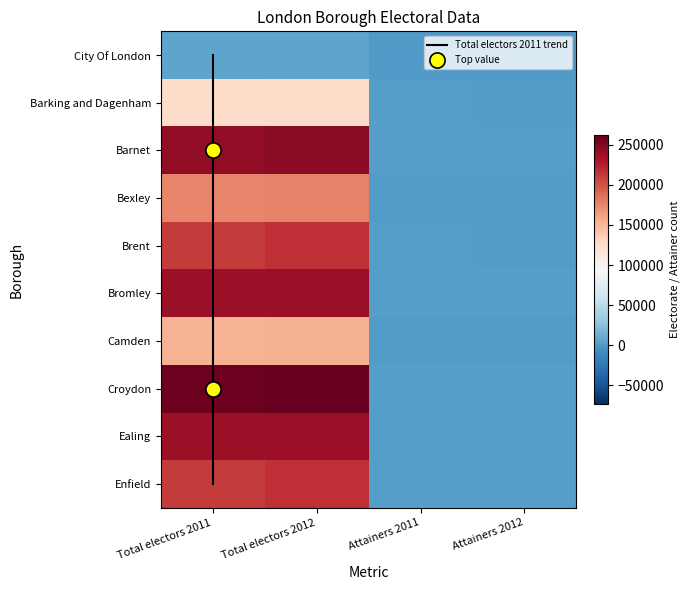

Rank the series by their maximum value, from highest to lowest.

Croydon, Barnet, Bromley, Ealing, Brent, Enfield, Bexley, Camden, Barking and Dagenham, City Of London